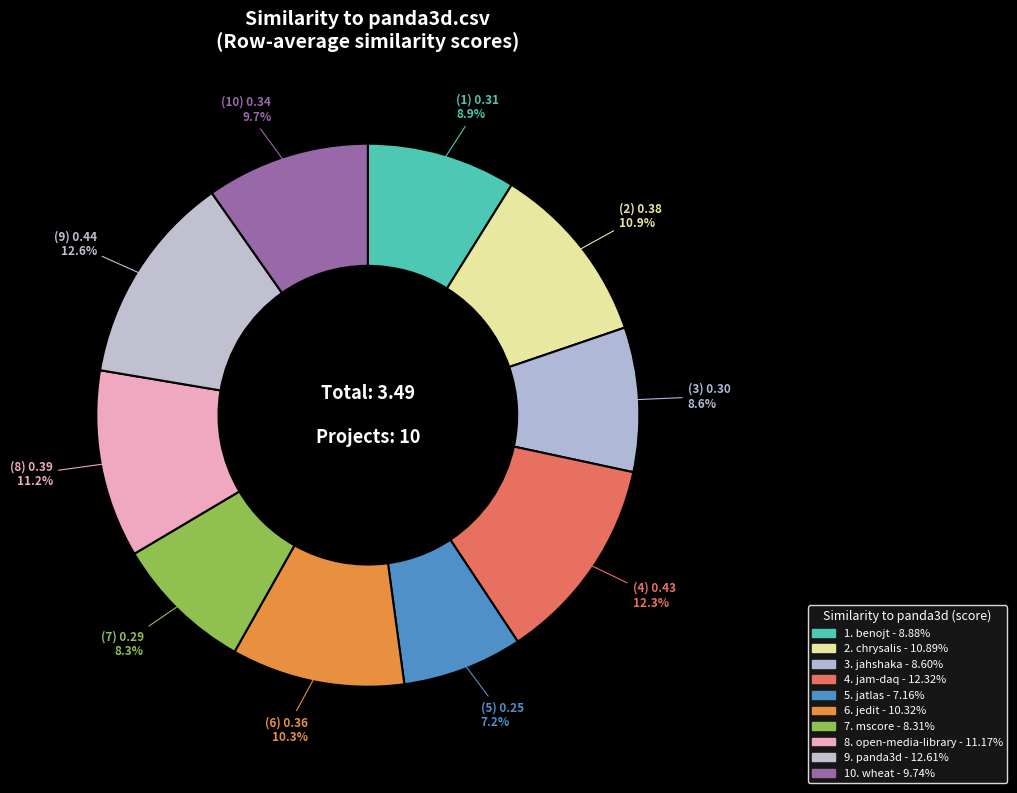

Count the number of slices in the pie.

10